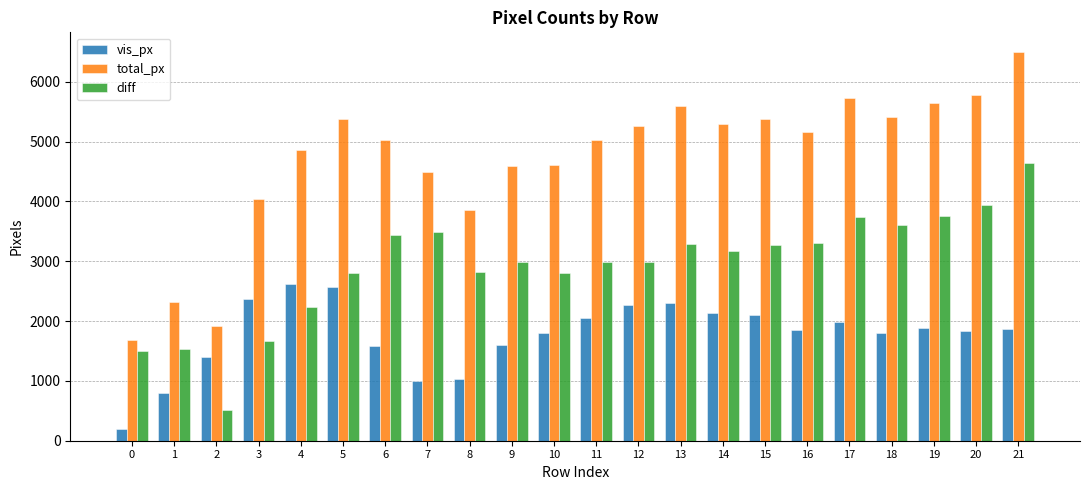

At which category is the sum across all series the highest?

21